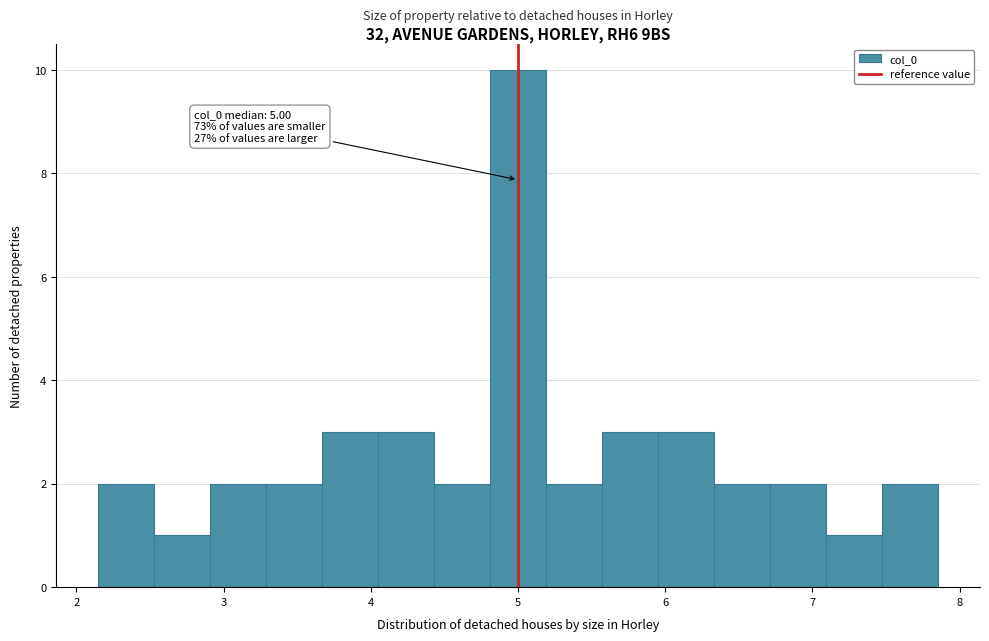

Read against the x-axis, roughly where is the centre of the tallest bar?

5.0